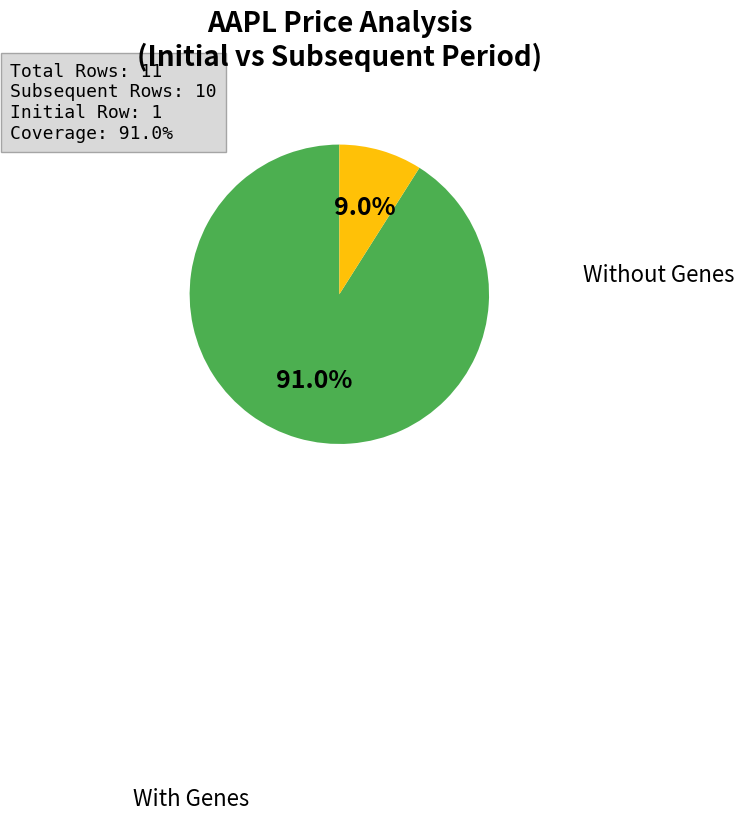

Is there a majority slice in this chart?

Yes